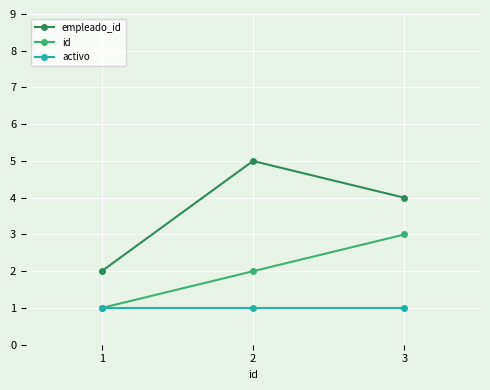

At 3, list the series in order from smallest to largest.

activo, id, empleado_id